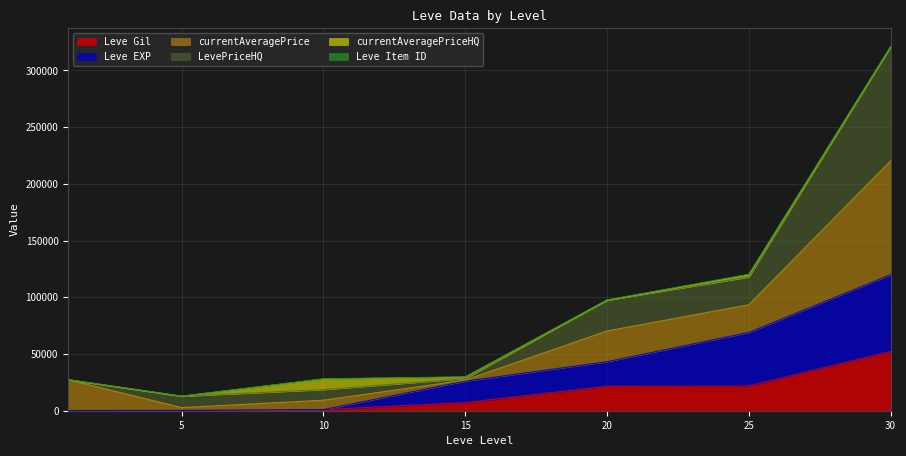

At which category is the sum across all series the highest?

30